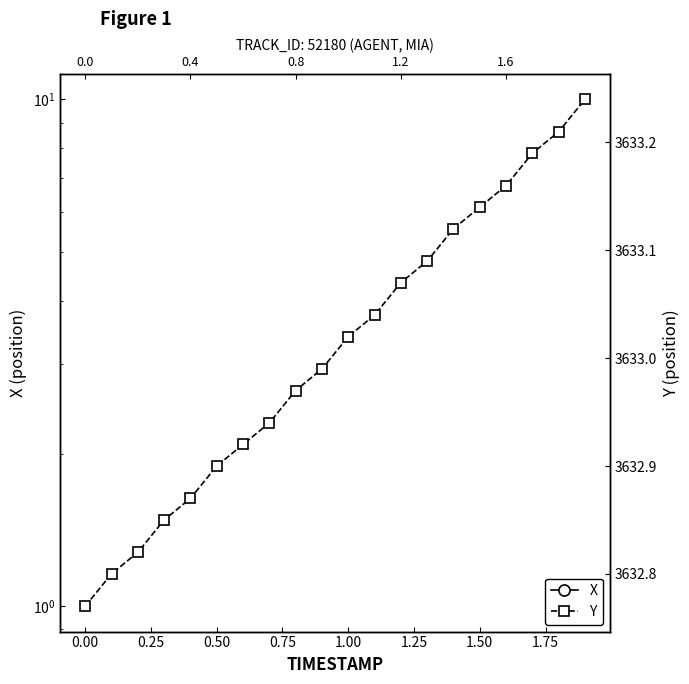

What is the average value of the Y series?

3633.0